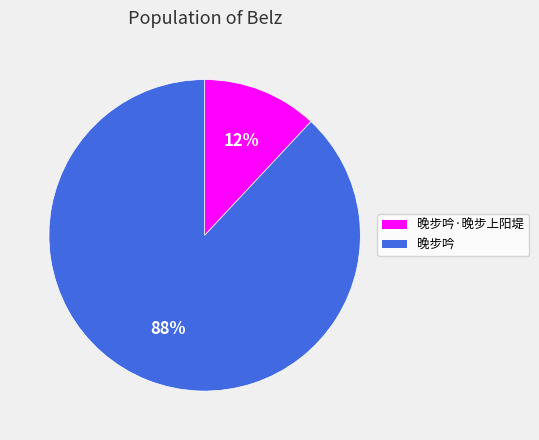

Count the number of slices in the pie.

2